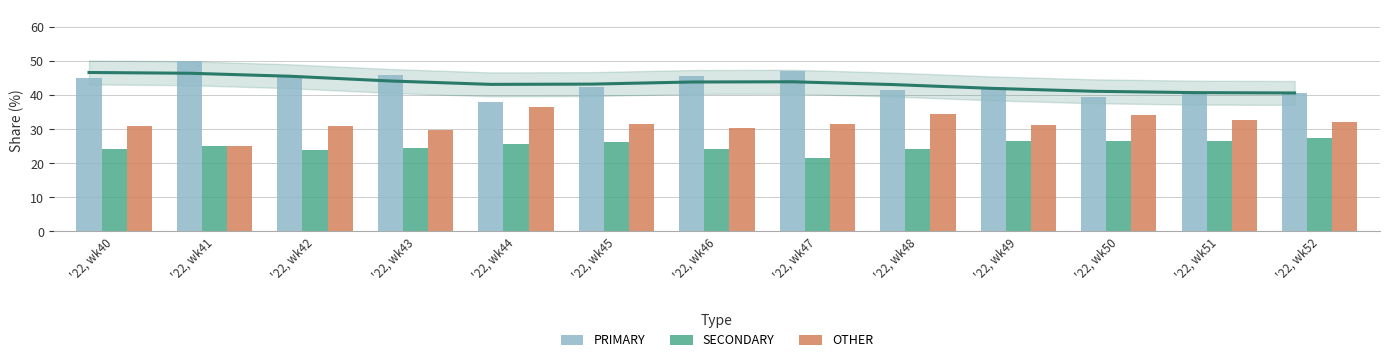

What is the average value of the OTHER series?

31.6